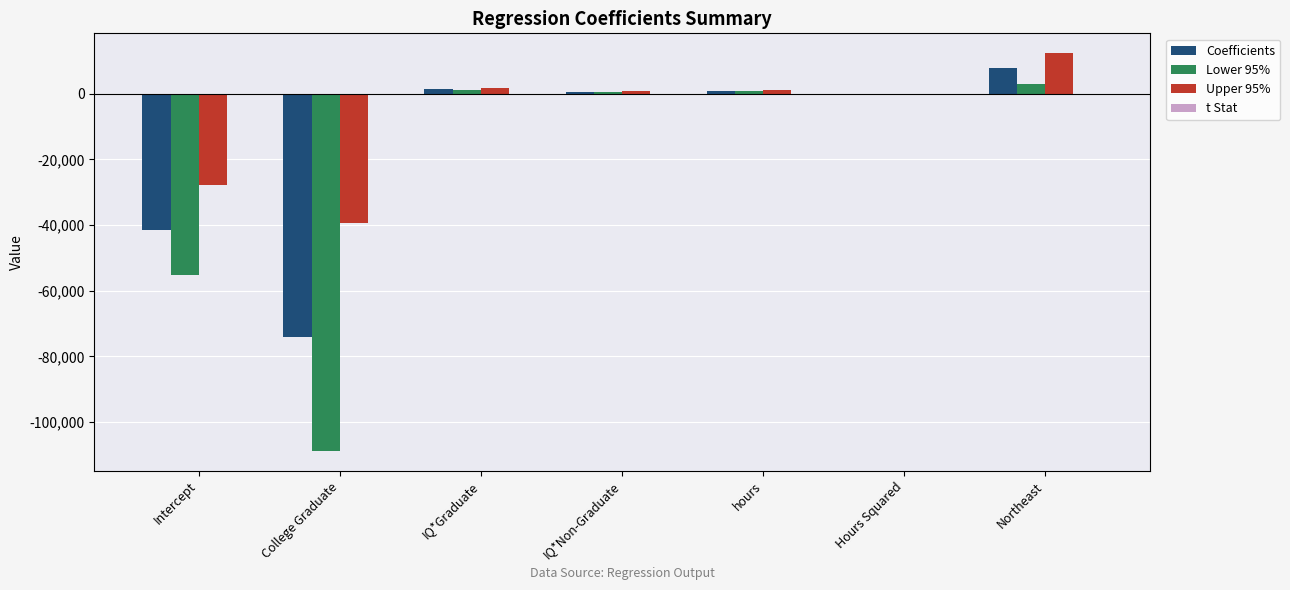

What is the sum of all Coefficients values?

-105060.4